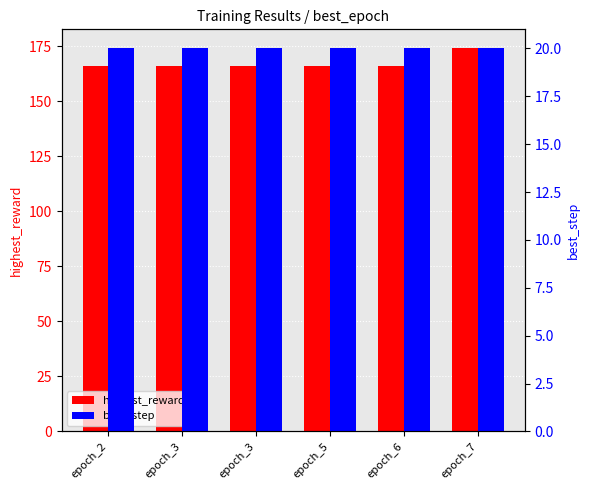

Rank the series at epoch_5 from lowest to highest value.

best_step, highest_reward